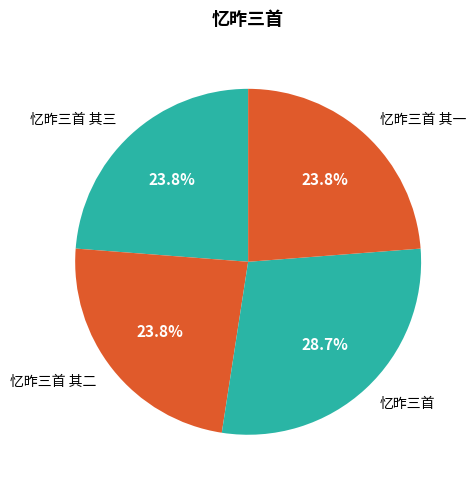

To the nearest percent, what portion does 忆昨三首 represent?

29%